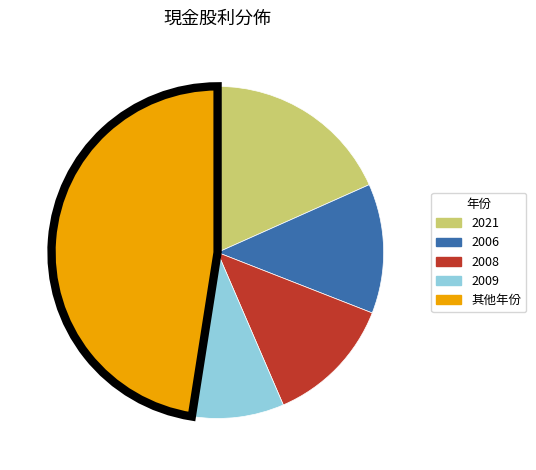

Does any single category account for the majority?

No